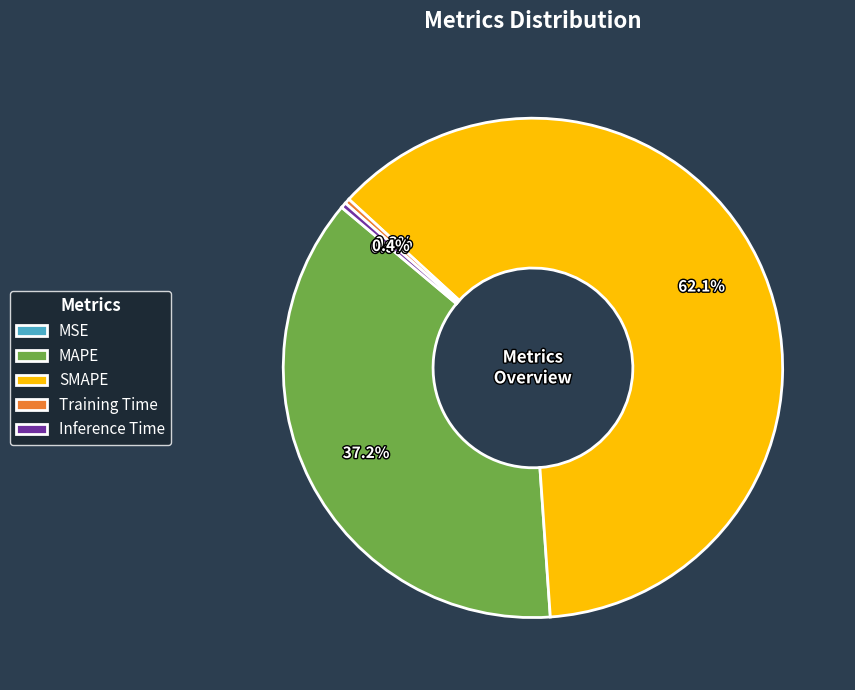

What percentage do MAPE and SMAPE together represent?

99.3%